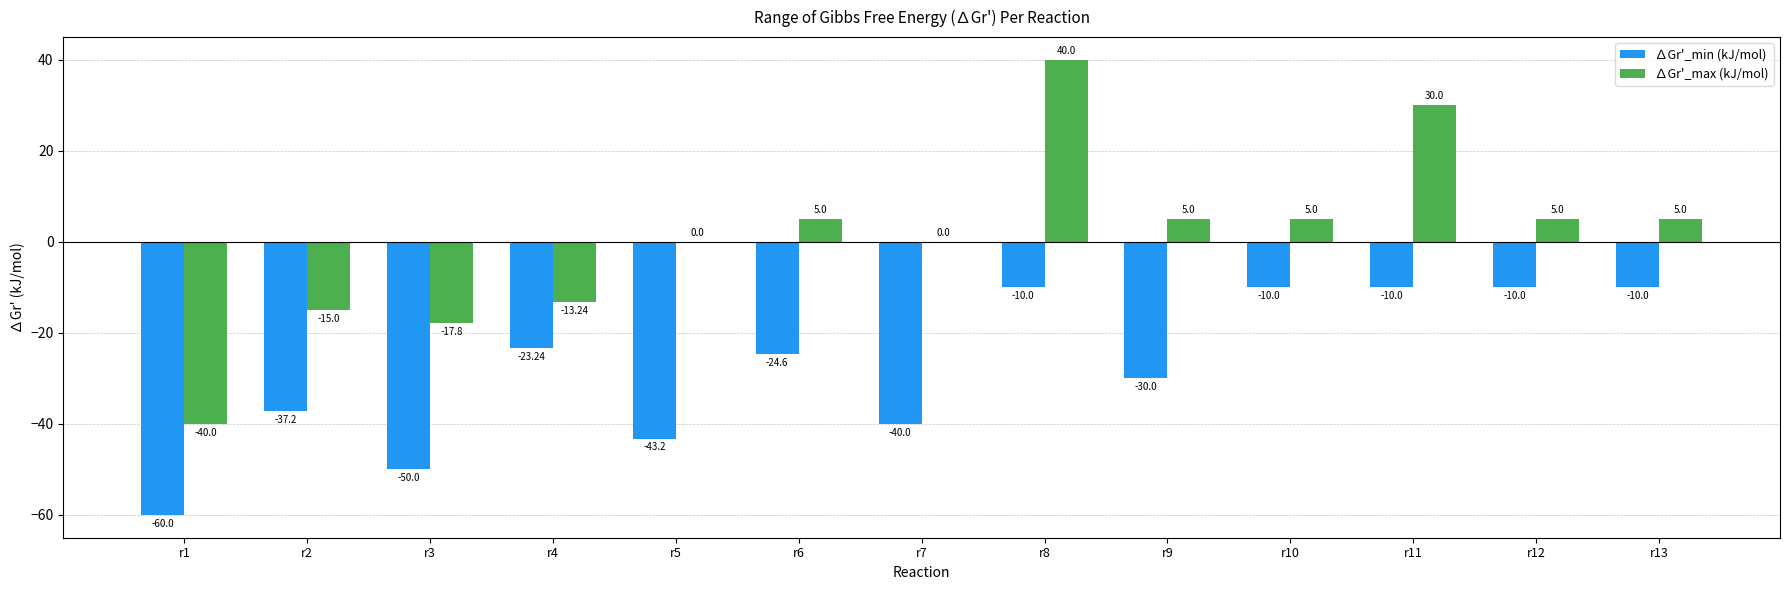

Which category has the highest value across all series?

r8